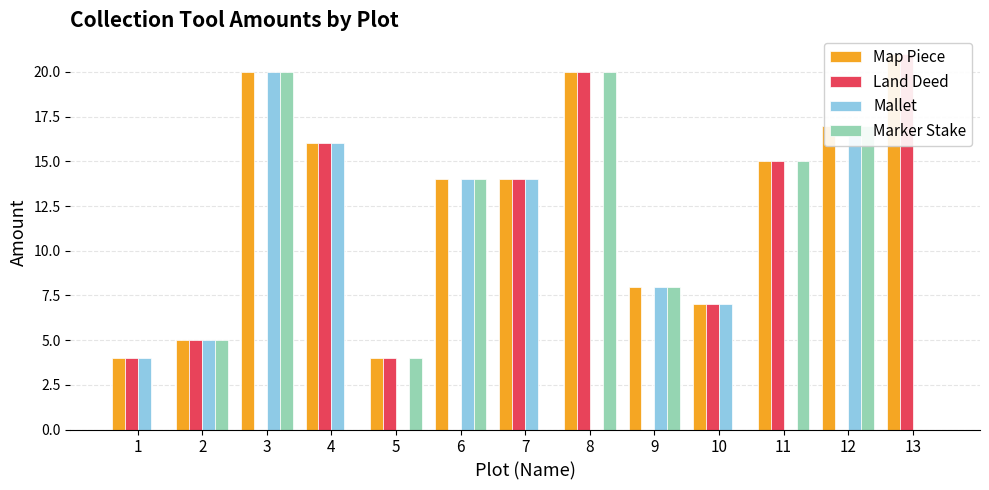

True or false: Mallet has a value of 0 at 8.

True